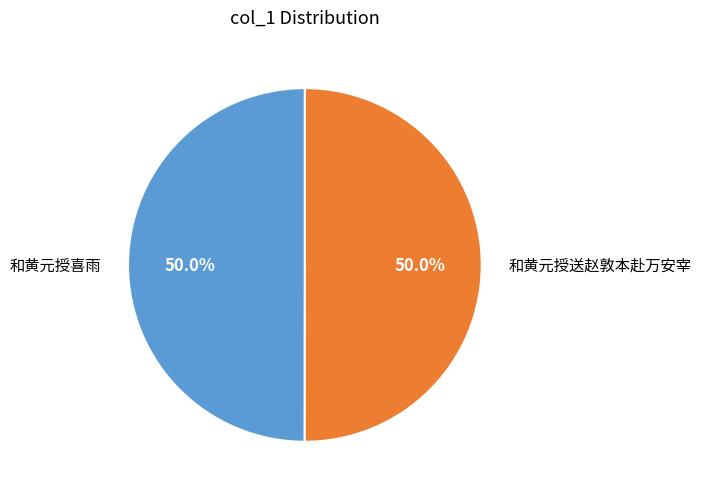

What percentage do 和黄元授送赵敦本赴万安宰 and 和黄元授喜雨 together represent?

100.0%